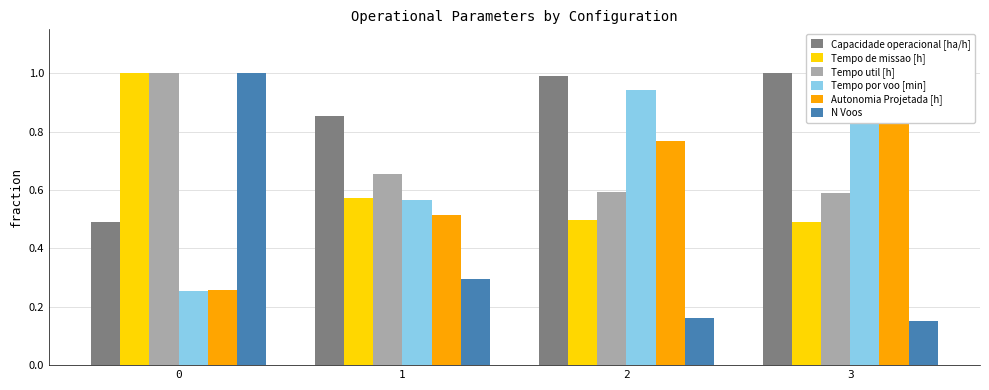

Which series has the largest total across all categories?

Capacidade operacional [ha/h]